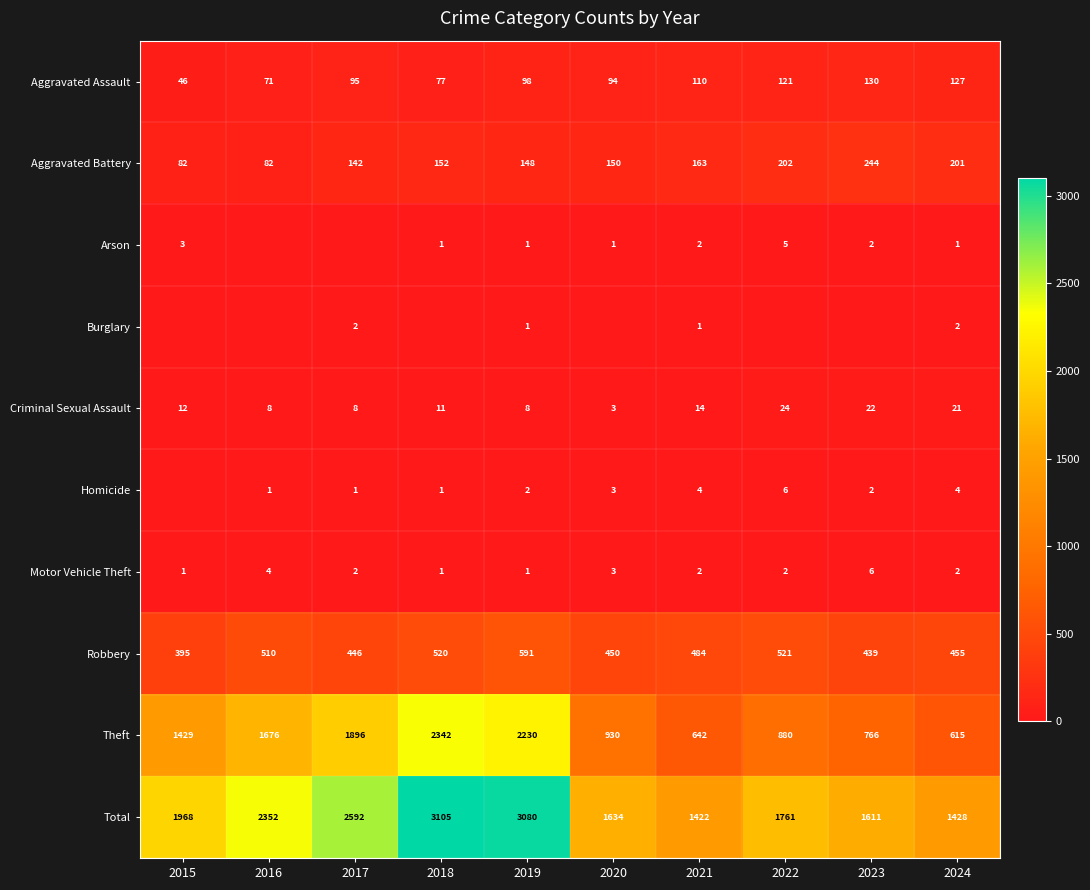

The Aggravated Assault series shows 163 at 2021. True or false?

False